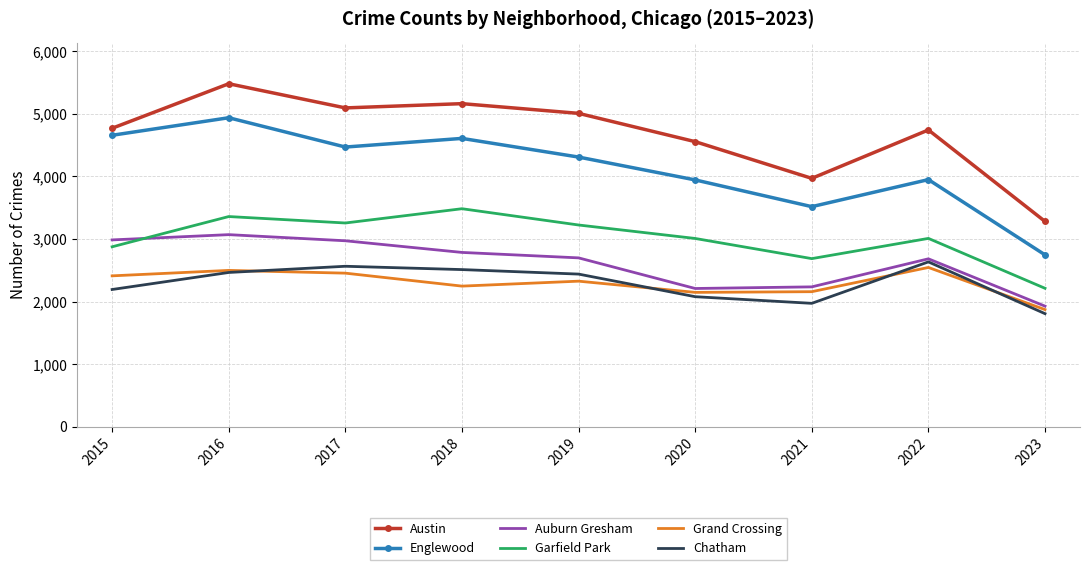

After their last crossing, which series has the higher values: Grand Crossing or Chatham?

Grand Crossing